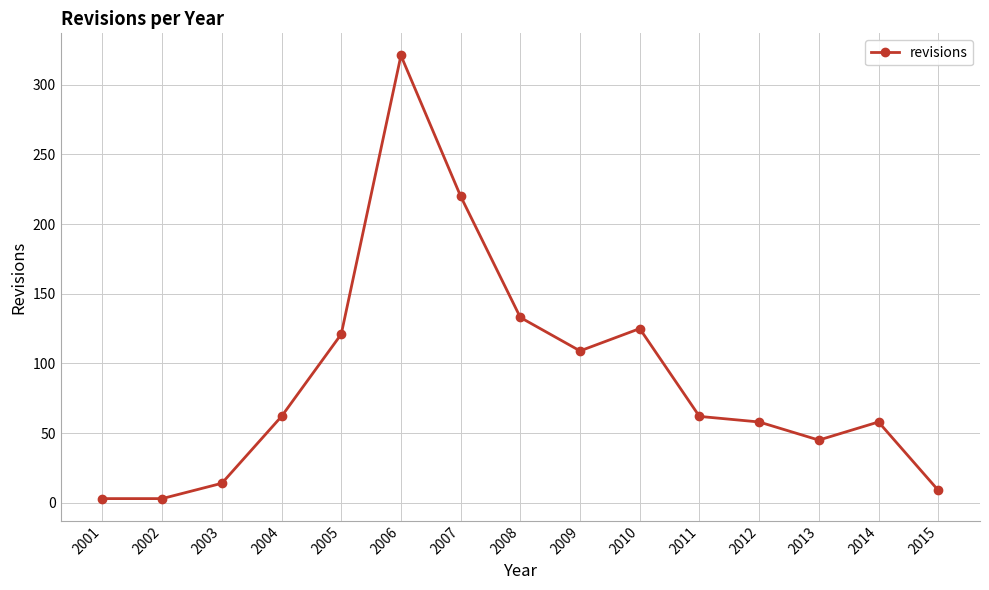

What is the difference between the values at 2012 and 2011?

4